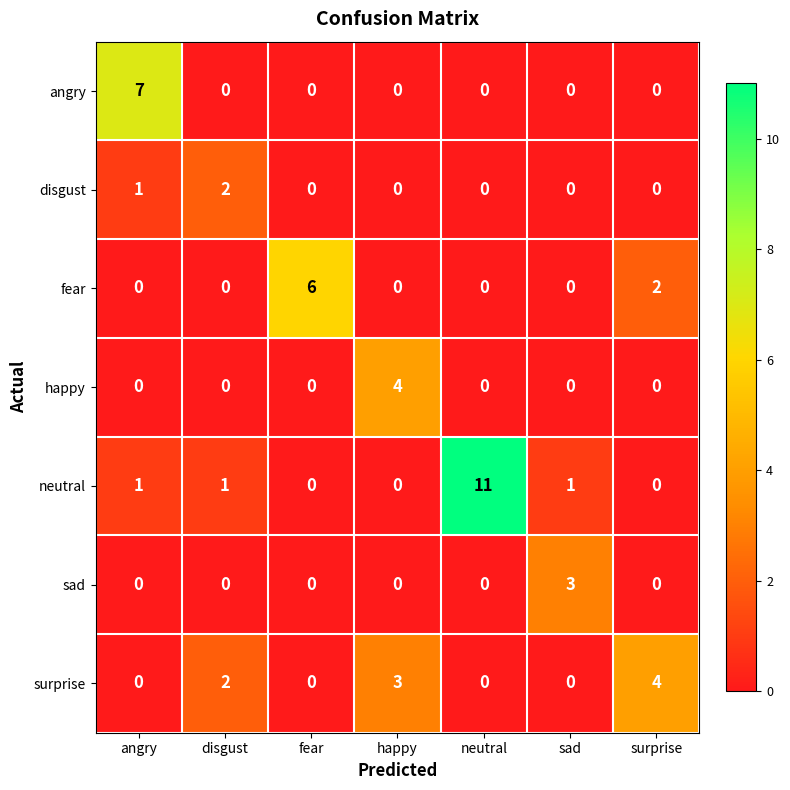

What is the sum of all happy values?

4